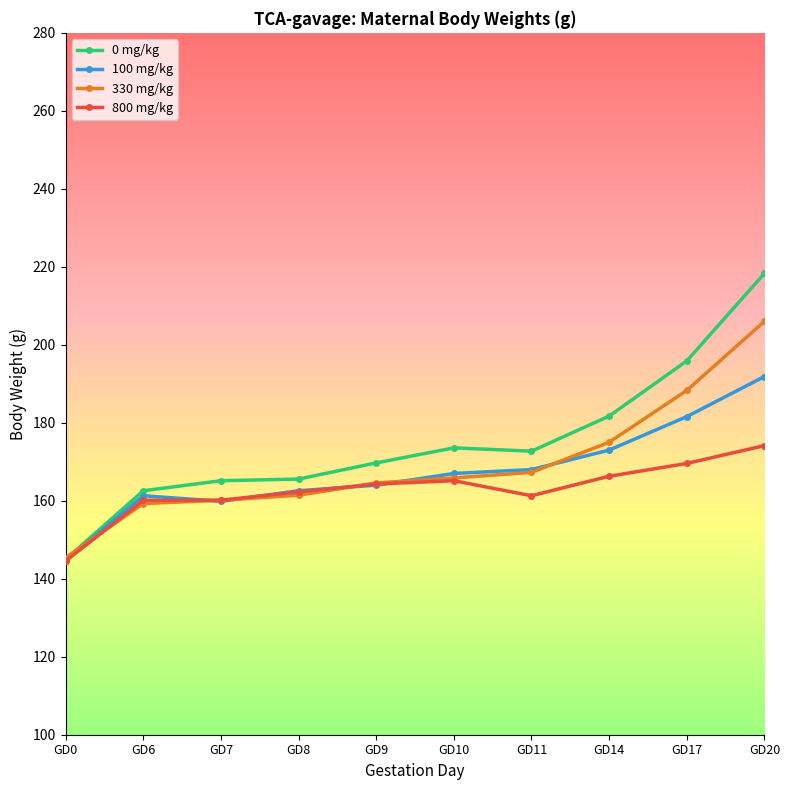

At which label does 0 mg/kg first exceed 172?

GD10